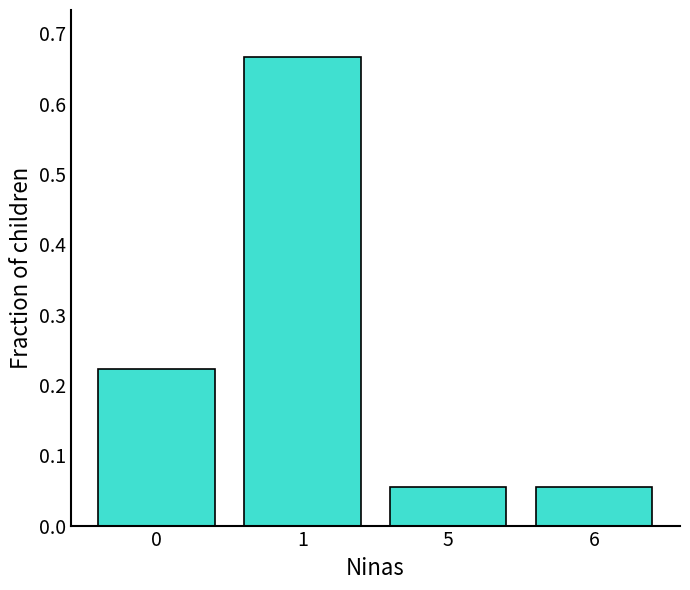

What is the difference between the maximum and minimum values?

0.6